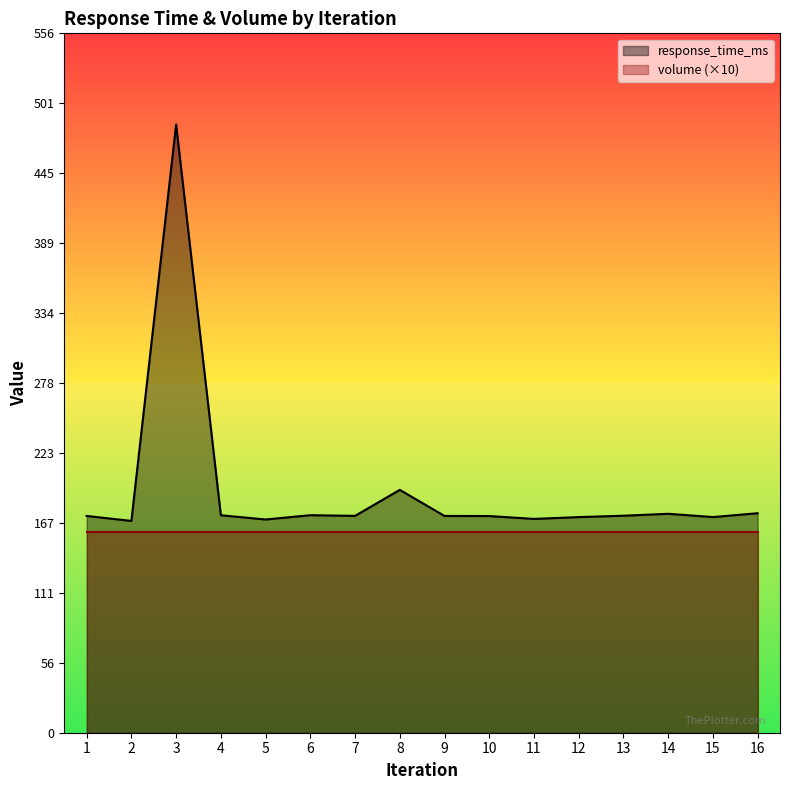

How many distinct data groups are displayed?

2